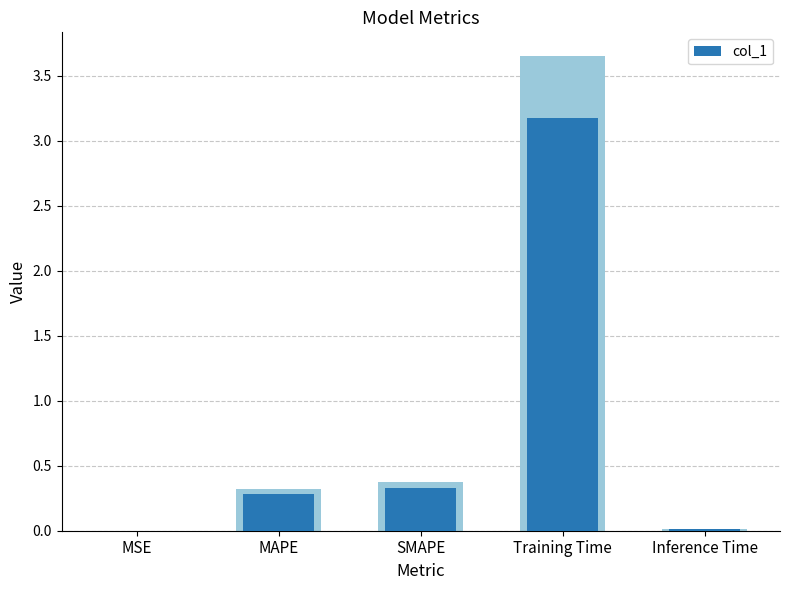

Reading left to right, extract all data points from this chart.

0.0	0.3	0.3	3.2	0.0